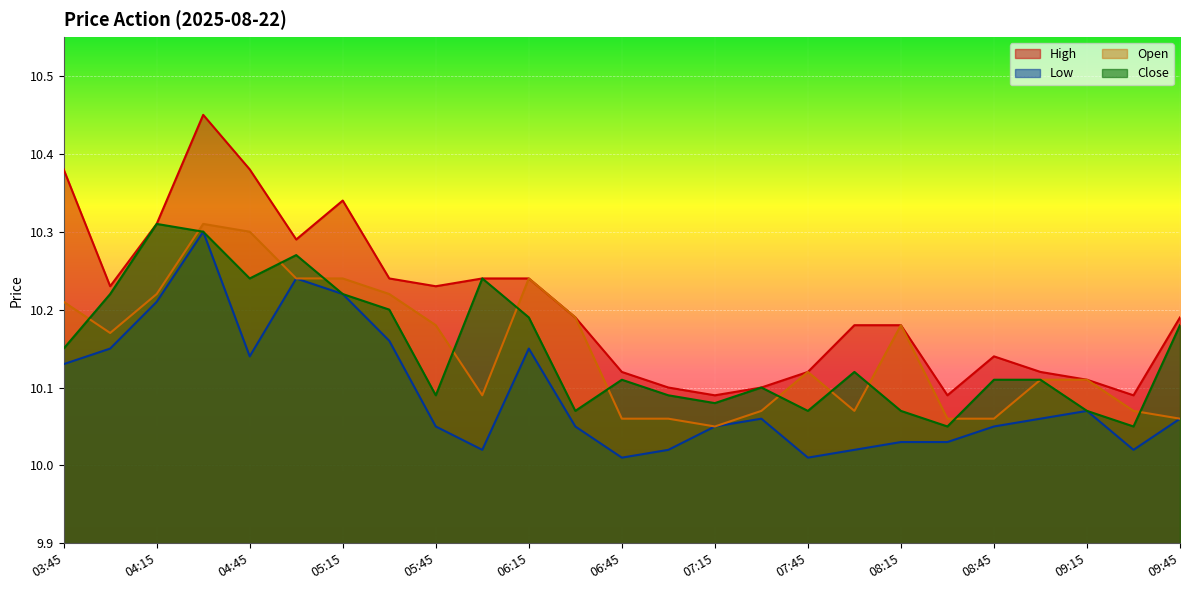

What are all the series names shown in the legend?

High, Low, Open, Close